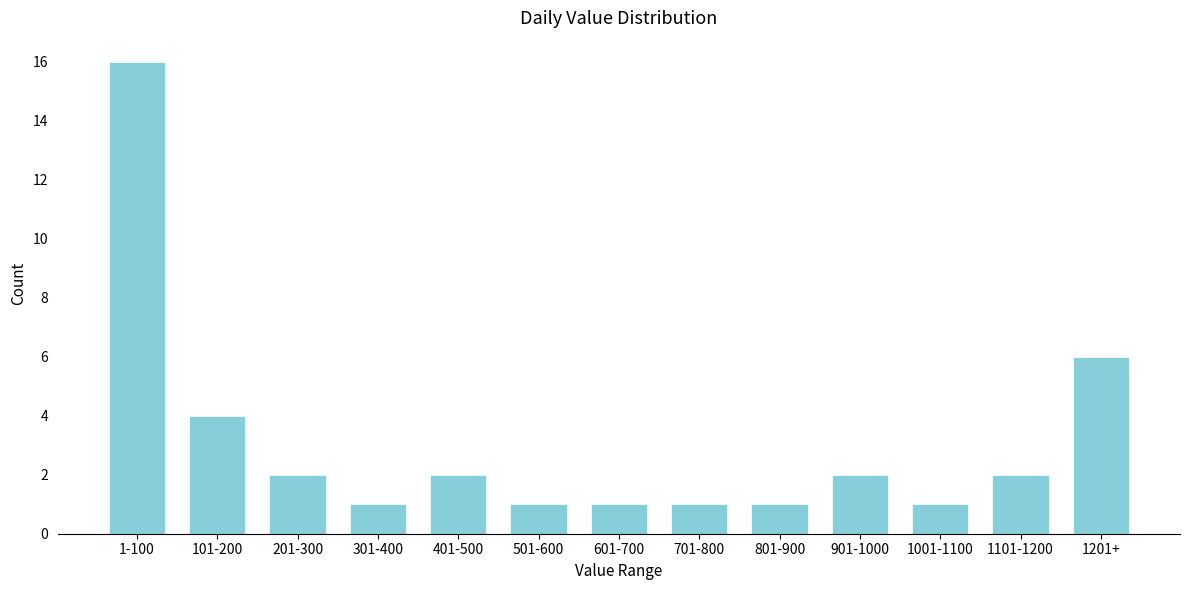

Reading left to right, transcribe all the data shown in this chart.

16	4	2	1	2	1	1	1	1	2	1	2	6